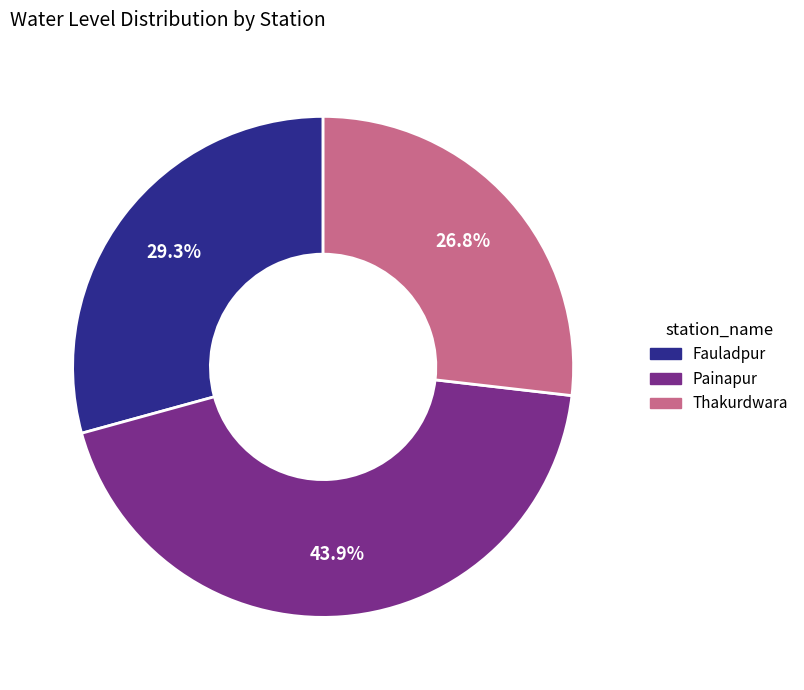

How many slices are in this pie chart?

3